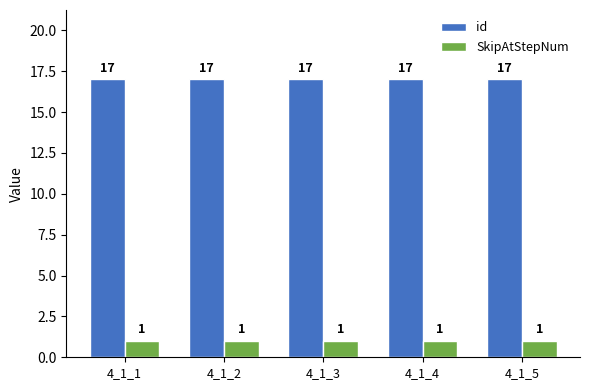

What is the difference between the highest and lowest values at 4_1_4?

16